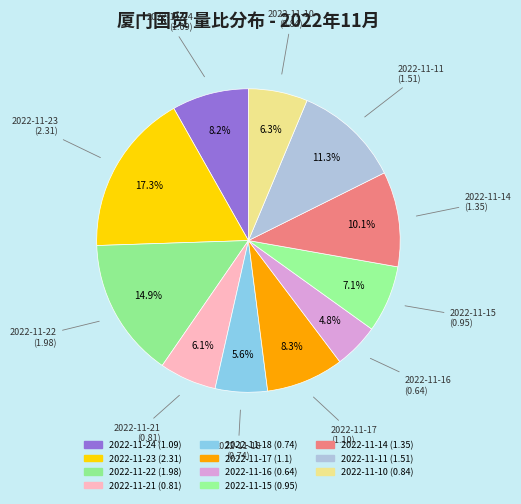

How many segments does this pie chart have?

11